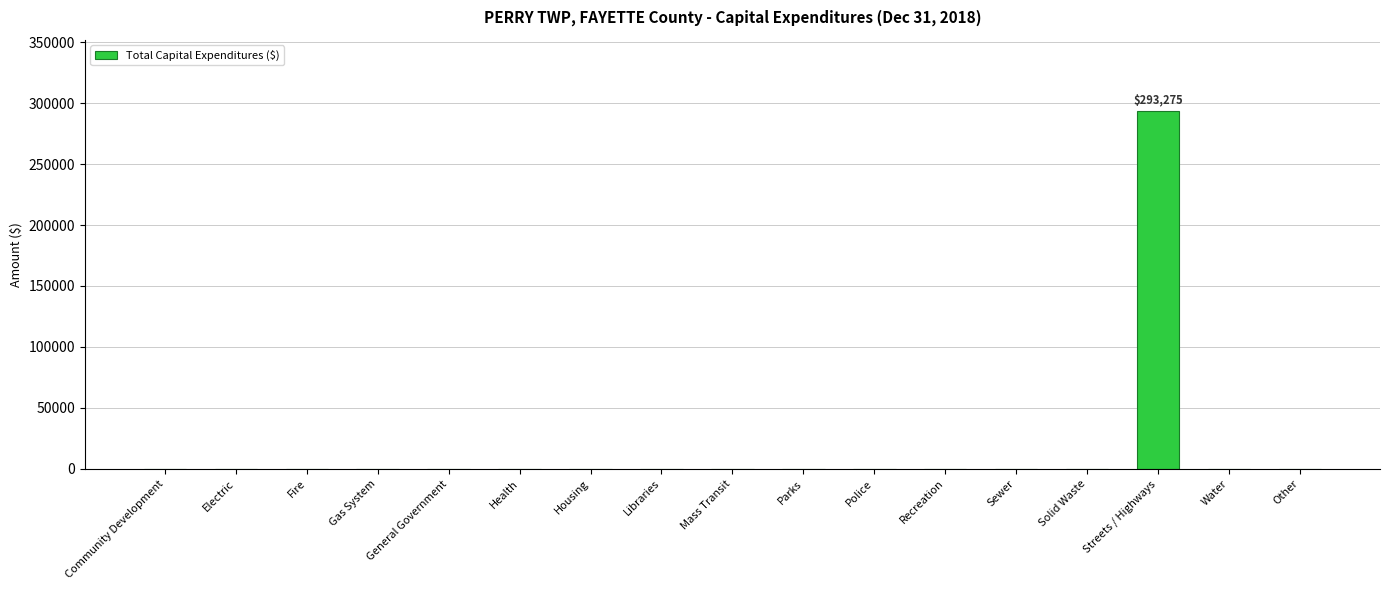

The chart shows a value of 0 at Parks. True or false?

True